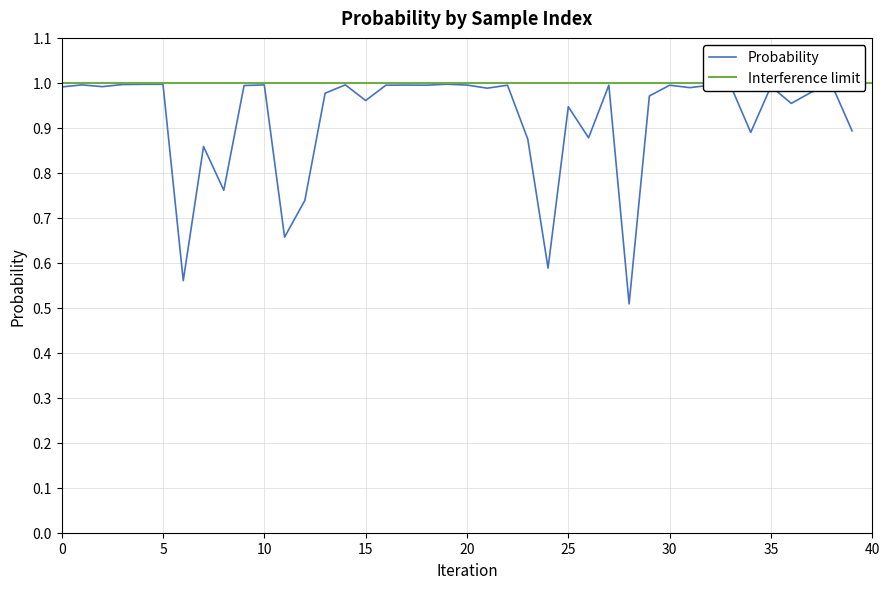

The value of Probability at 30 is 1.0. True or false?

True